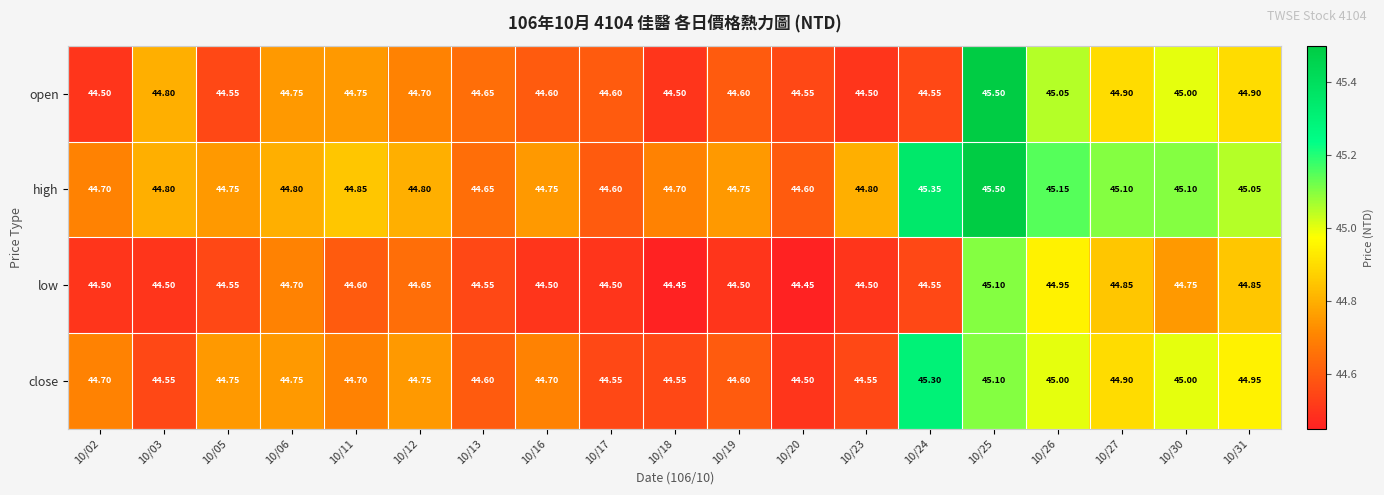

Rank the series at 10/12 from highest to lowest value.

high, close, open, low